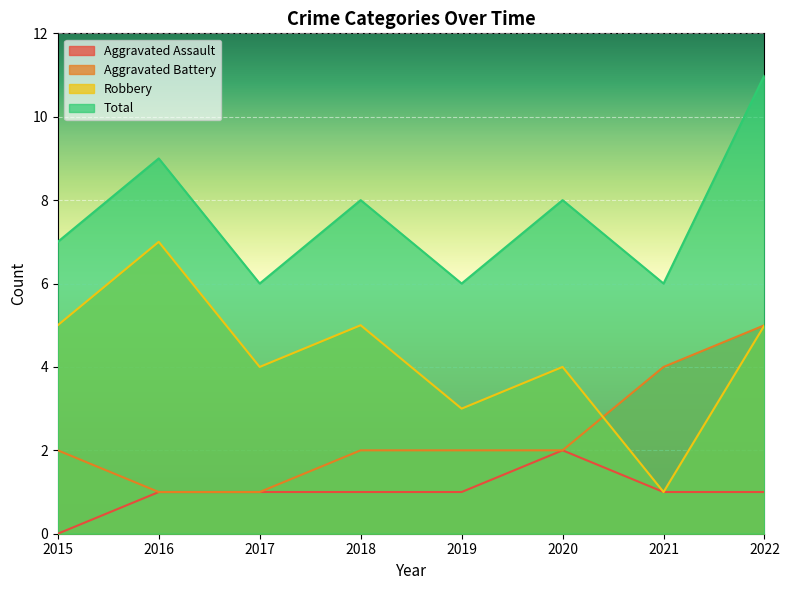

How many series are shown in this chart?

4